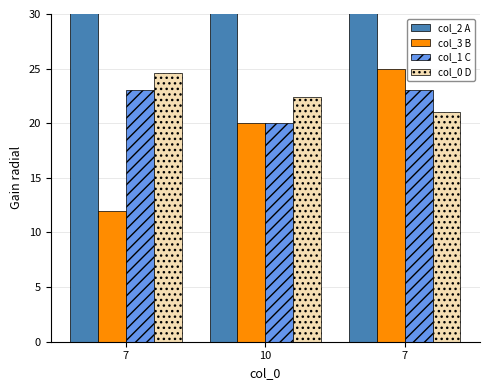

What is the sum of all col_1 C values?

66.0